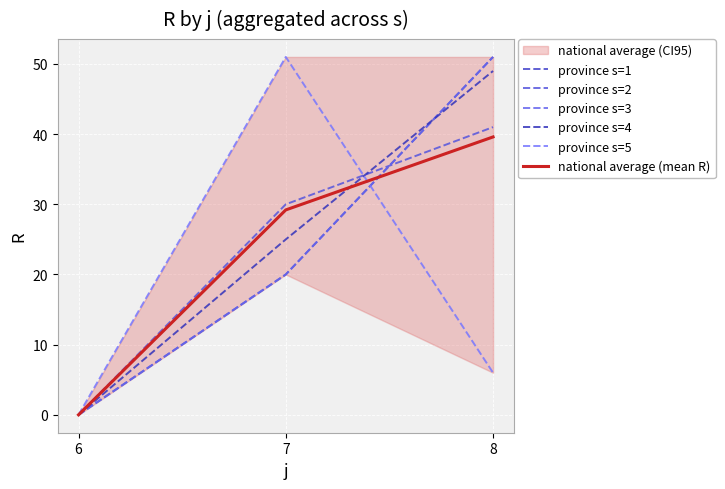

Which series has the largest total across all categories?

province s=4